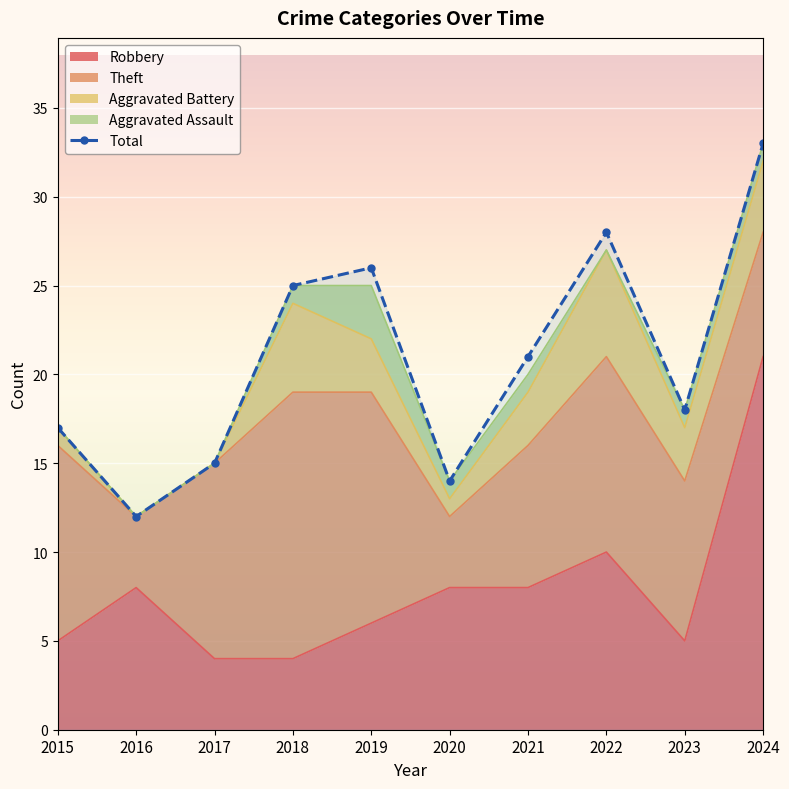

True or false: the data has more than 2 interior local peaks.

False